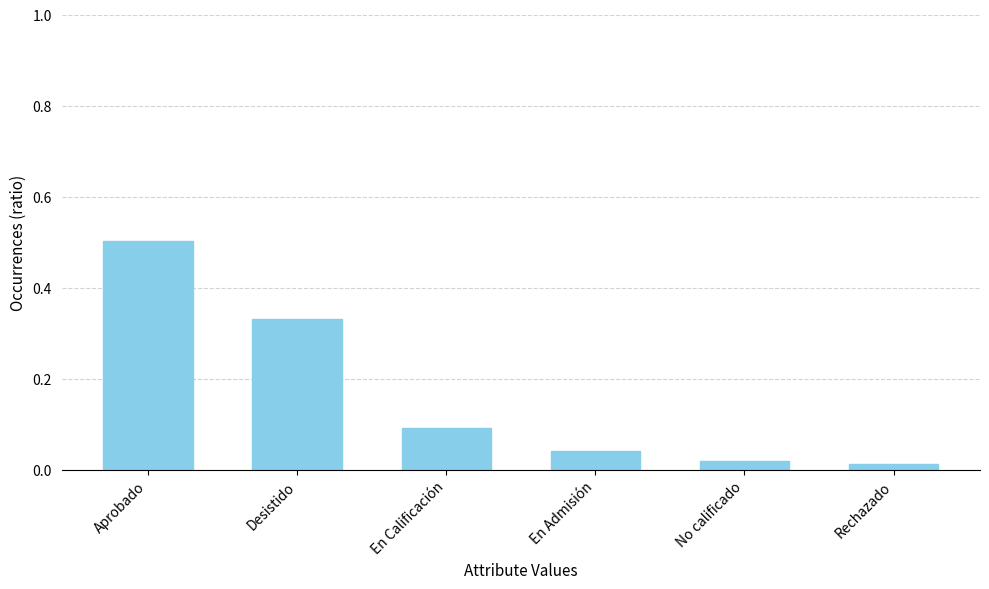

The value at Desistido is 0.2. True or false?

False